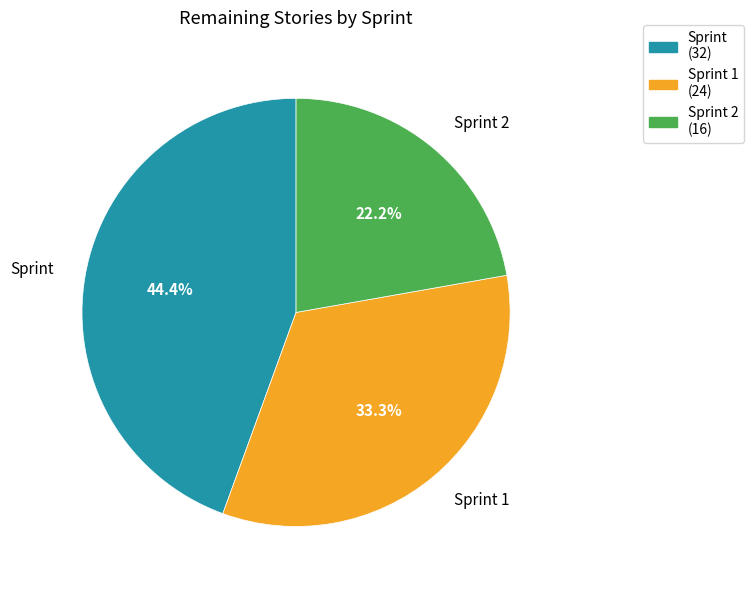

Is the sum of Sprint 1 (24) and Sprint (32) greater than half?

Yes